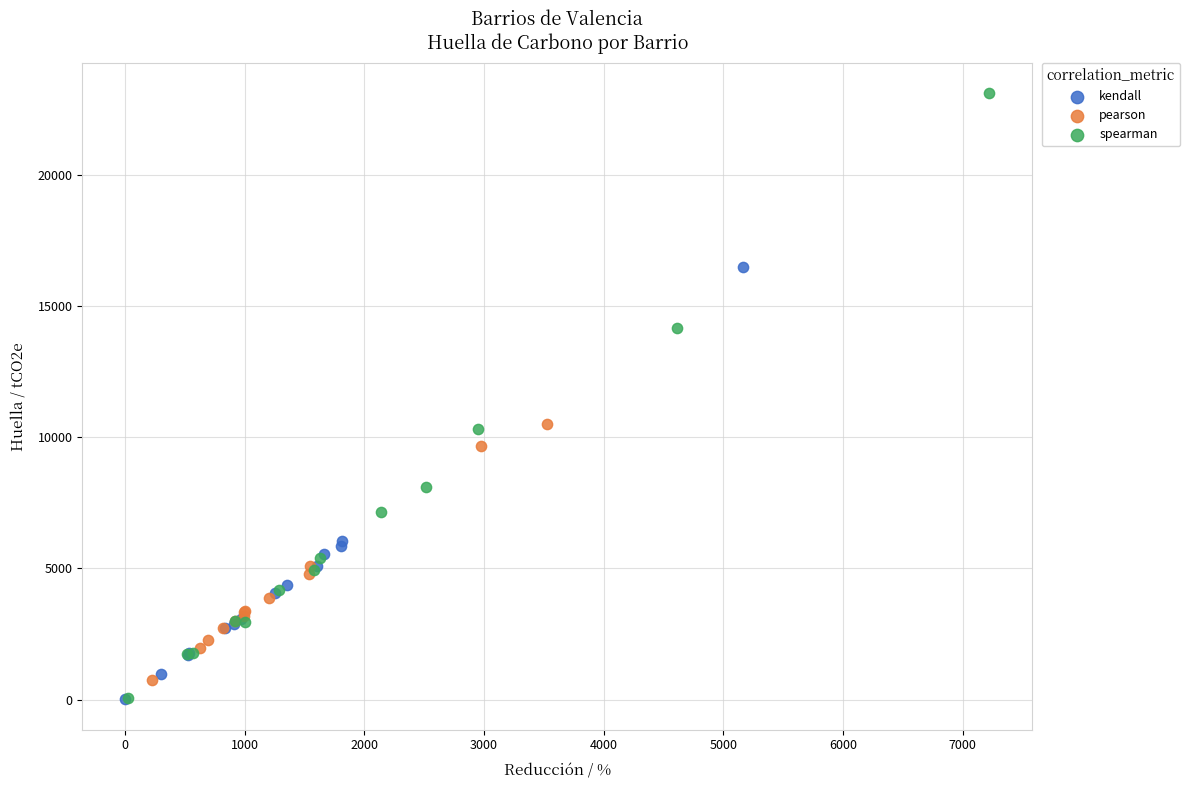

Which series contains the highest Y value?

spearman